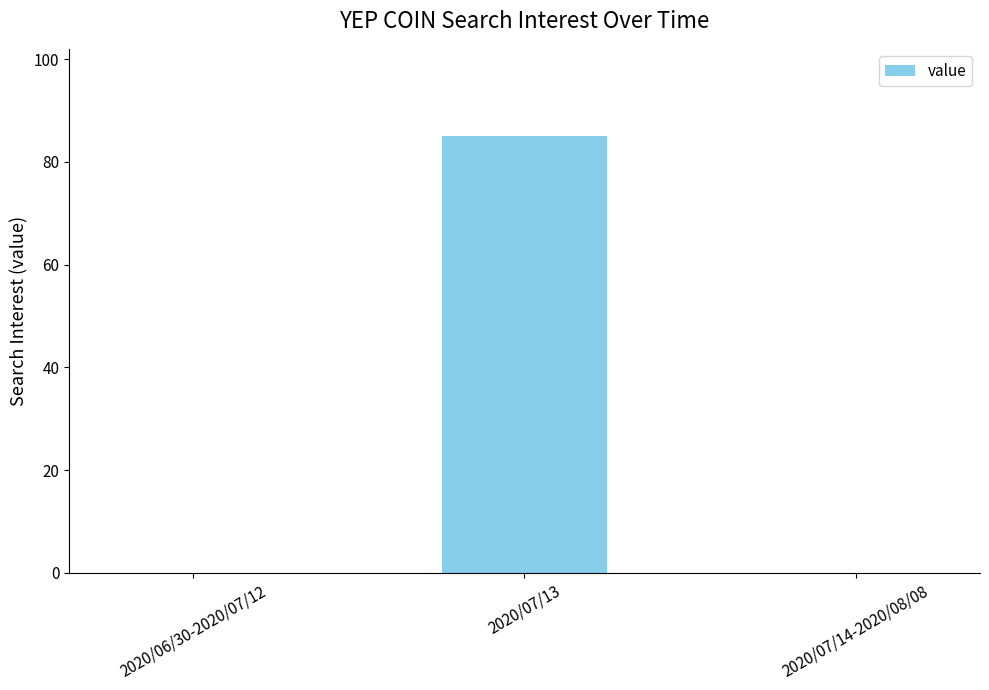

Which label corresponds to the largest value in the chart?

2020/07/13